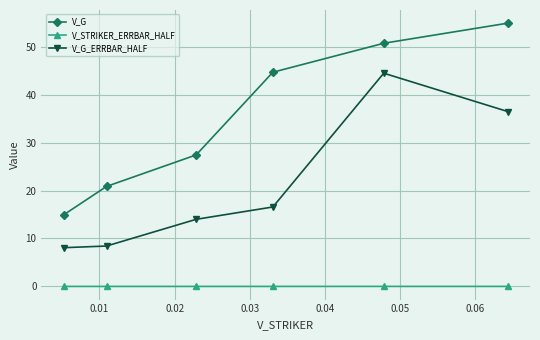

What are all the series names shown in the legend?

V_G, V_STRIKER_ERRBAR_HALF, V_G_ERRBAR_HALF